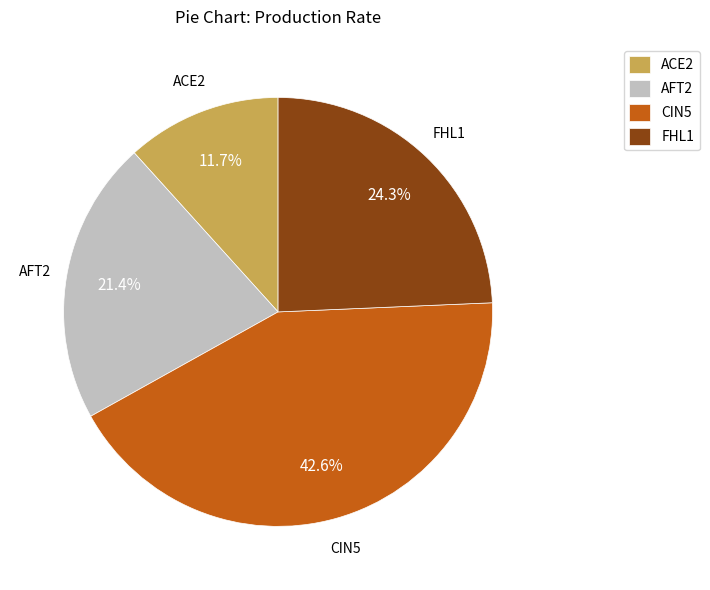

What percentage is the AFT2 slice, to the nearest percent?

21%